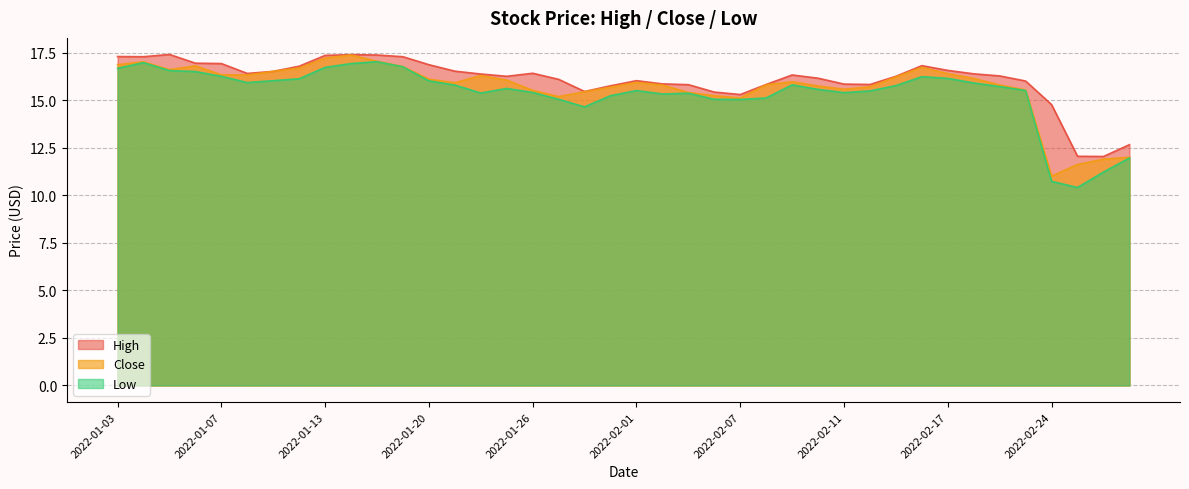

Which series has the largest total across all categories?

High